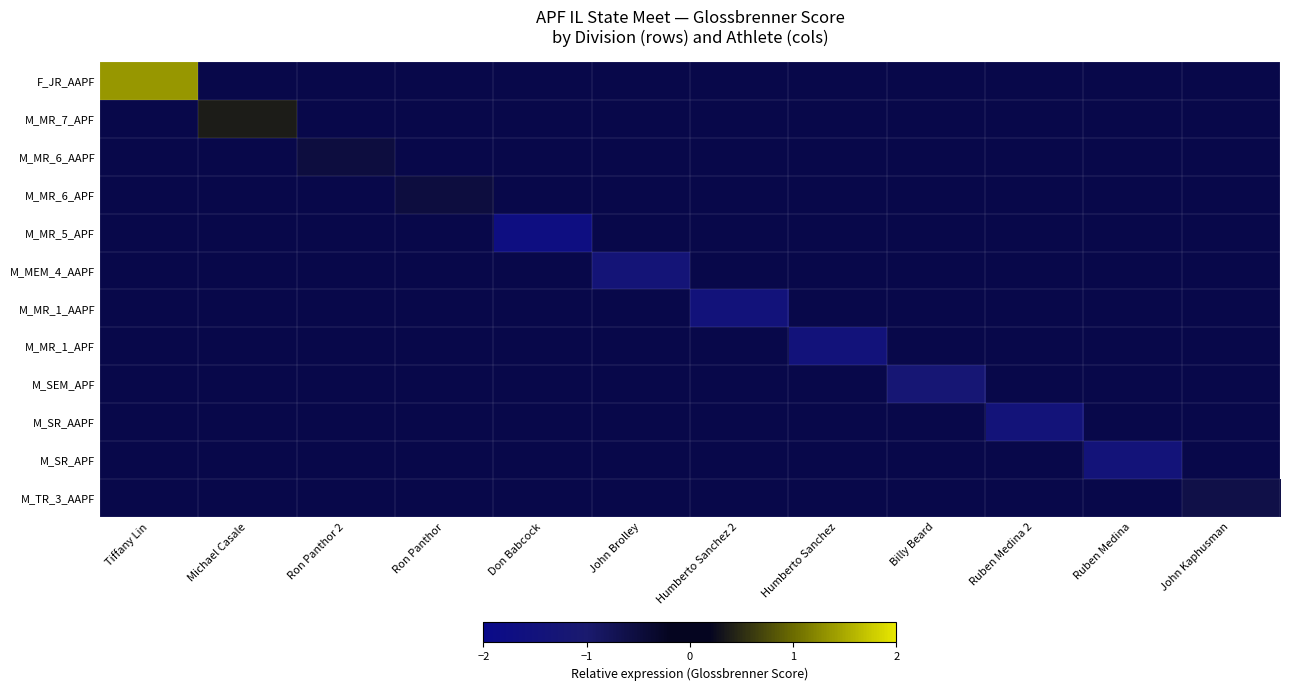

Count the number of data series in this chart.

12